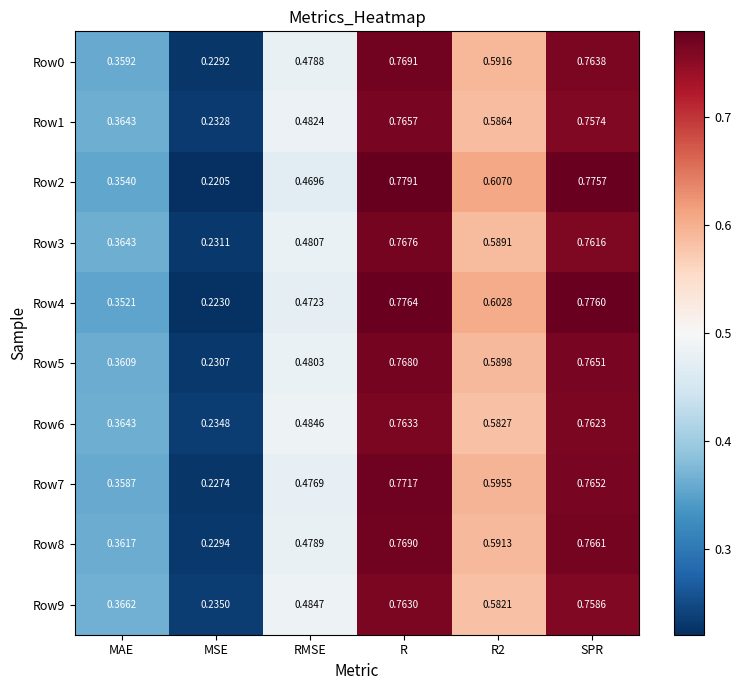

At which label does Row6 reach its peak?

R